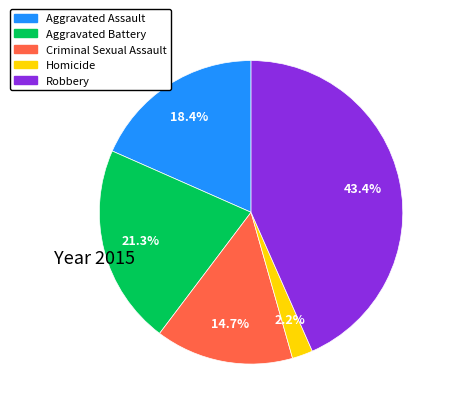

To the nearest percent, what is the average slice percentage?

20%